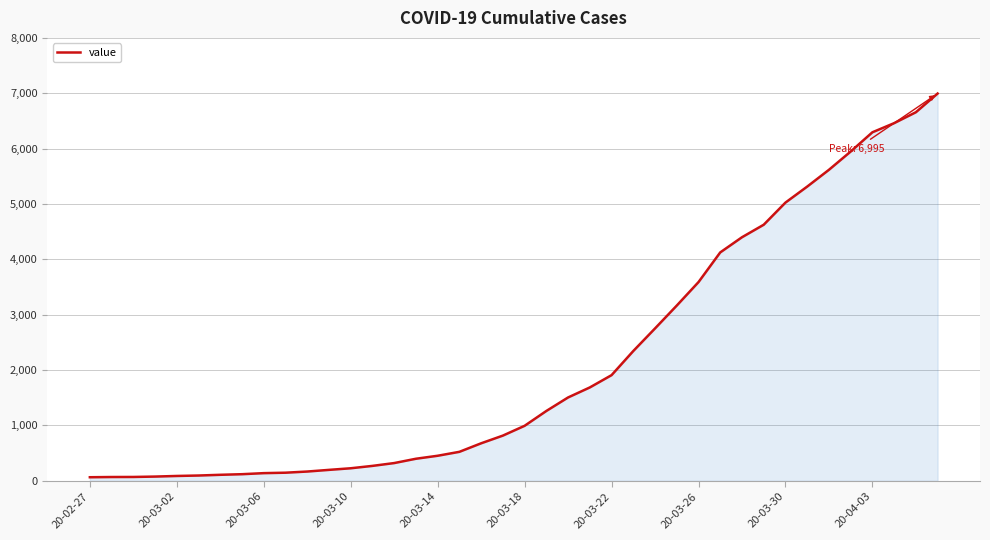

What is the difference between the maximum and minimum values?

6931